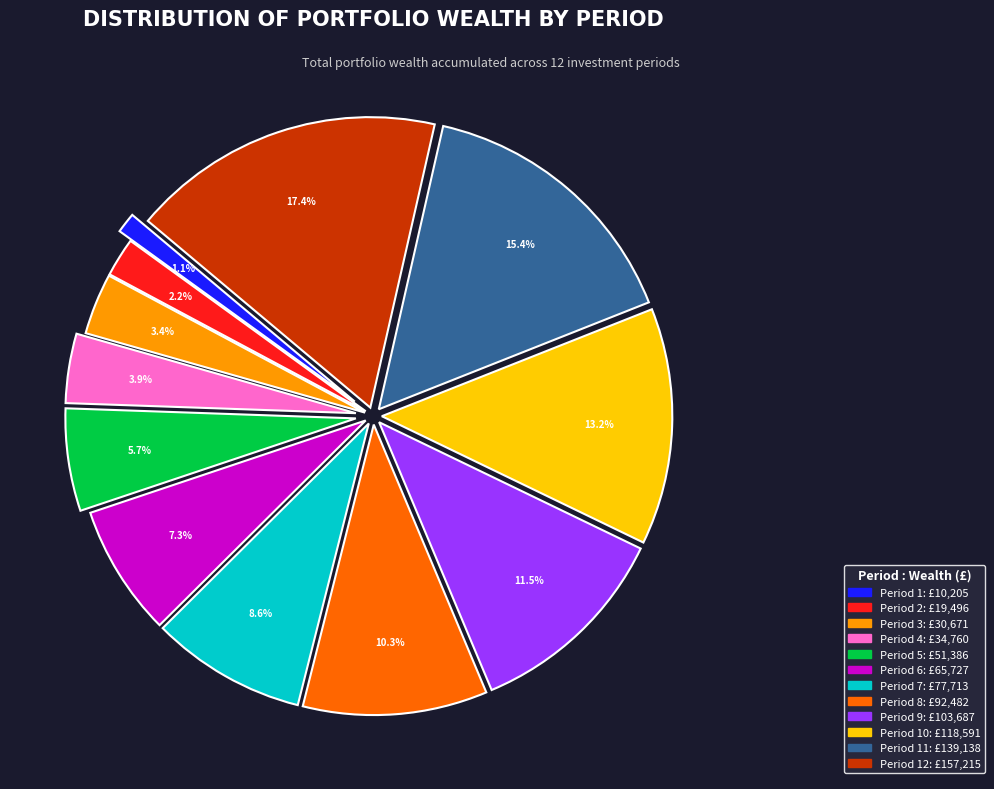

Does any single category account for the majority?

No